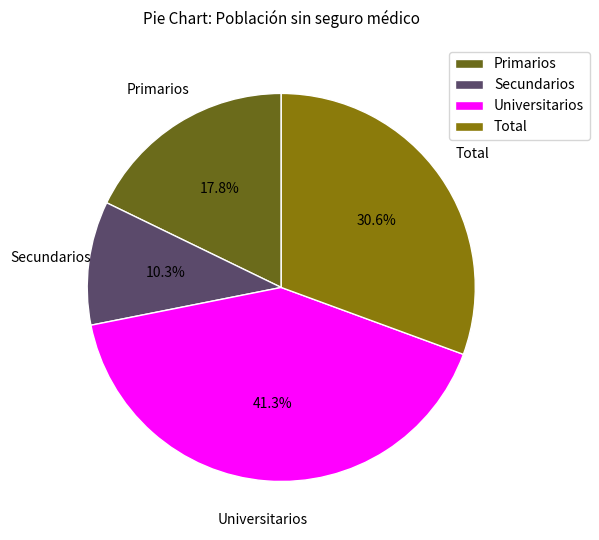

The Primarios slice represents 18% of the pie. True or false?

True